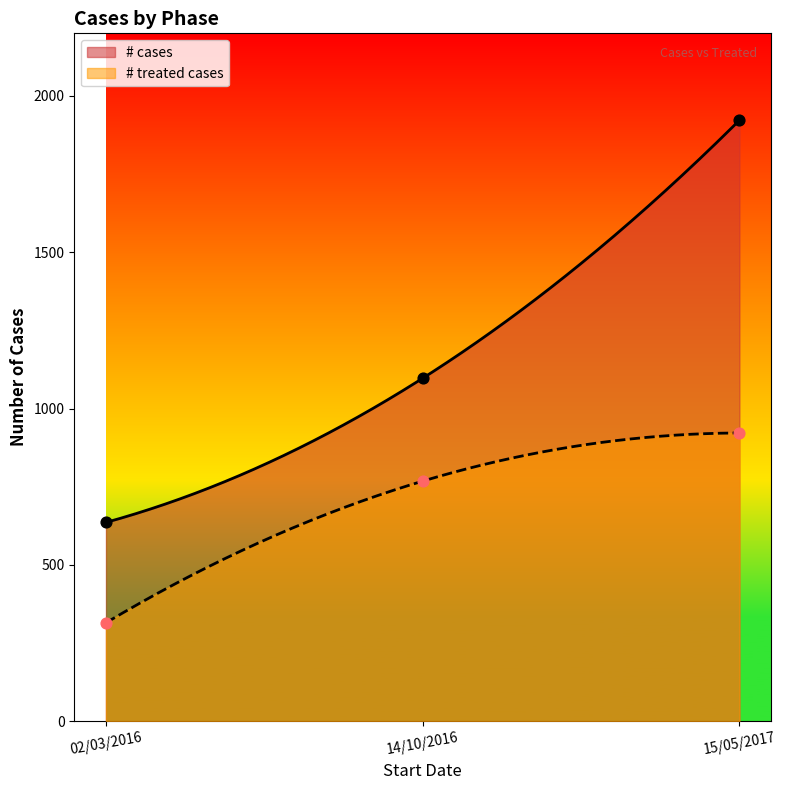

Which series has the largest Y range (max minus min)?

# cases